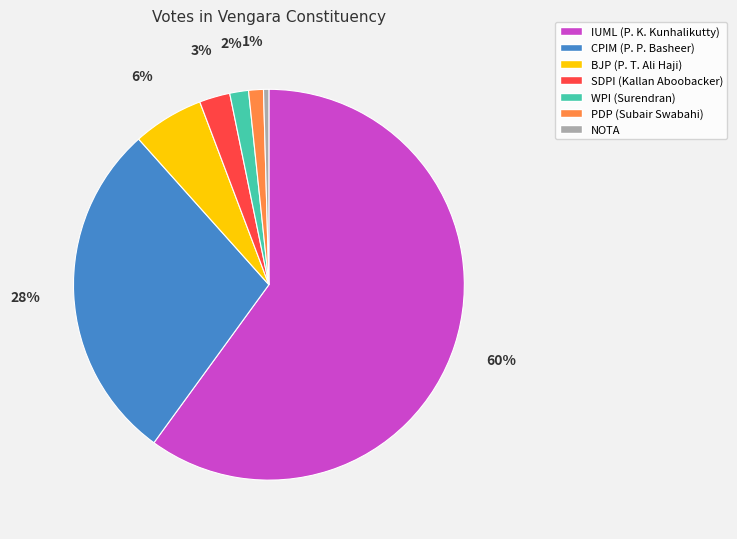

To the nearest percent, what portion does PDP (Subair Swabahi) represent?

1%